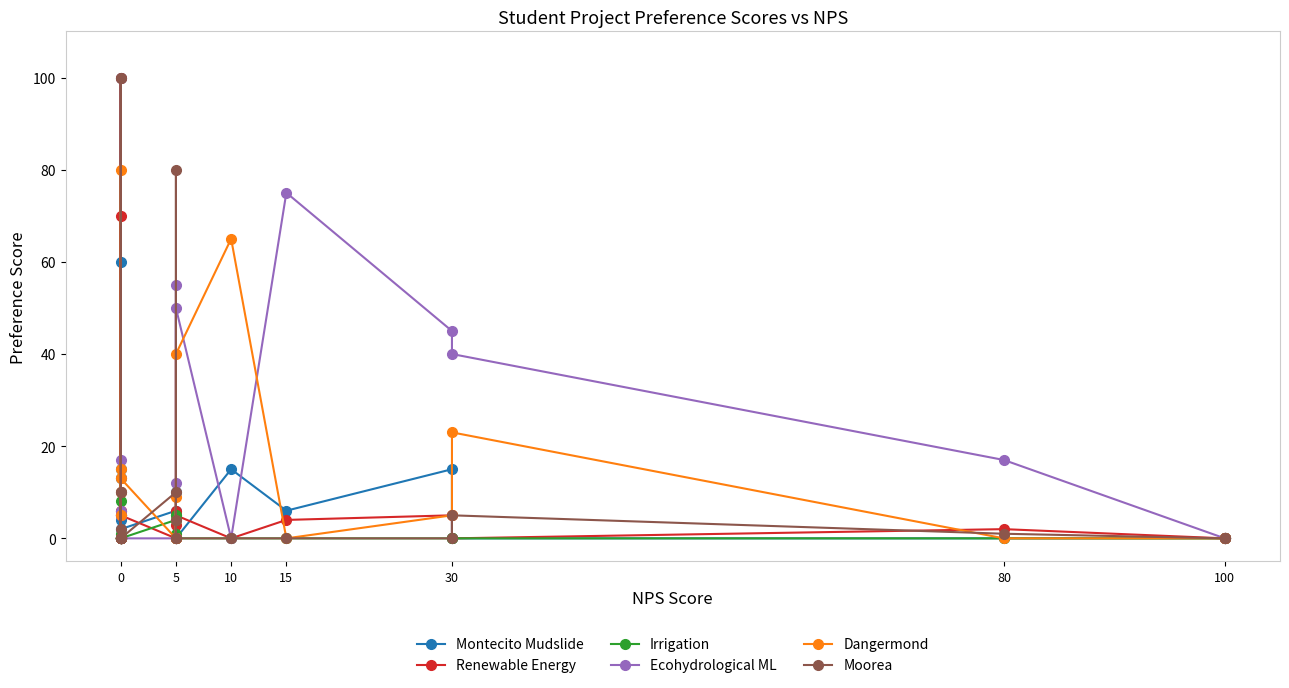

The Irrigation series shows 0 at 0. True or false?

True